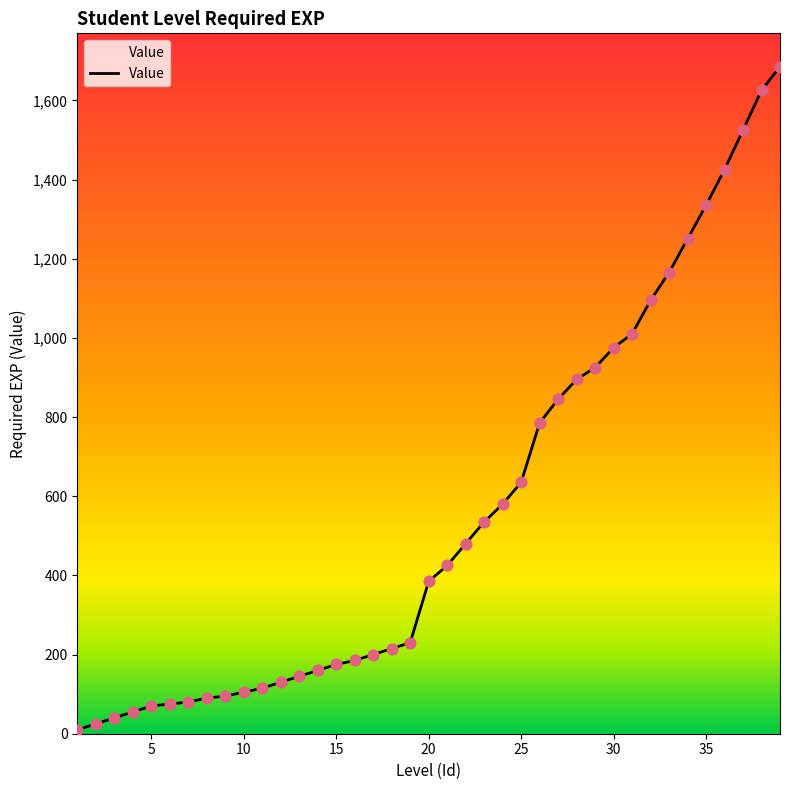

What is the difference between the maximum and minimum values?

1675